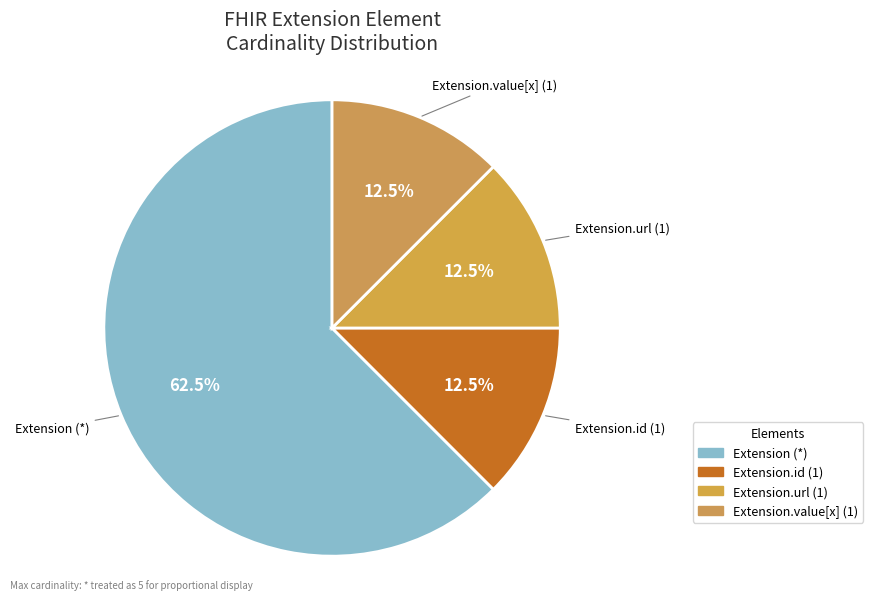

To the nearest percent, what is the difference between the largest and smallest slice percentages?

50%